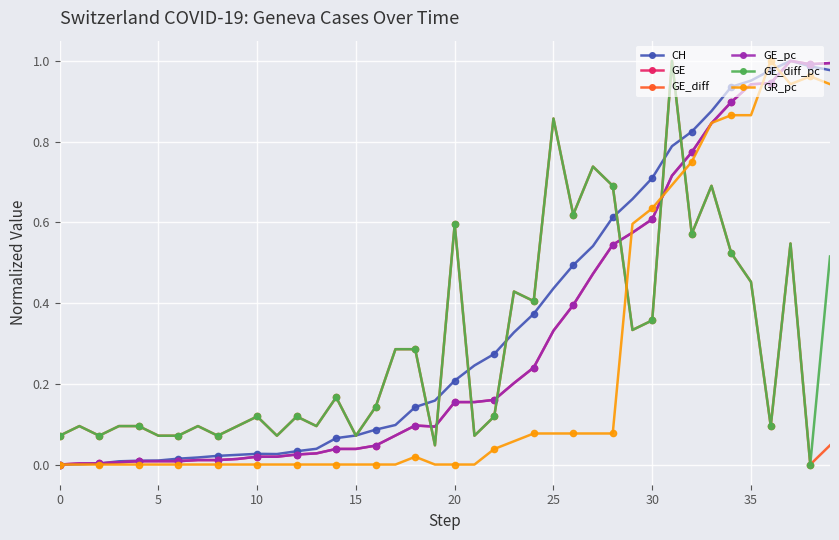

At which category is the sum across all series the highest?

37